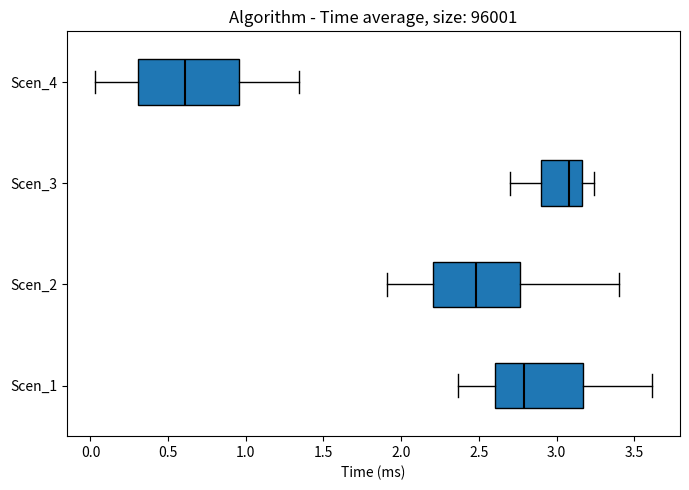

Where does the left whisker of the box for Scen_2 end on the x-axis? The values are not printed on the chart, so give them approximately, as read against the axis.

1.90